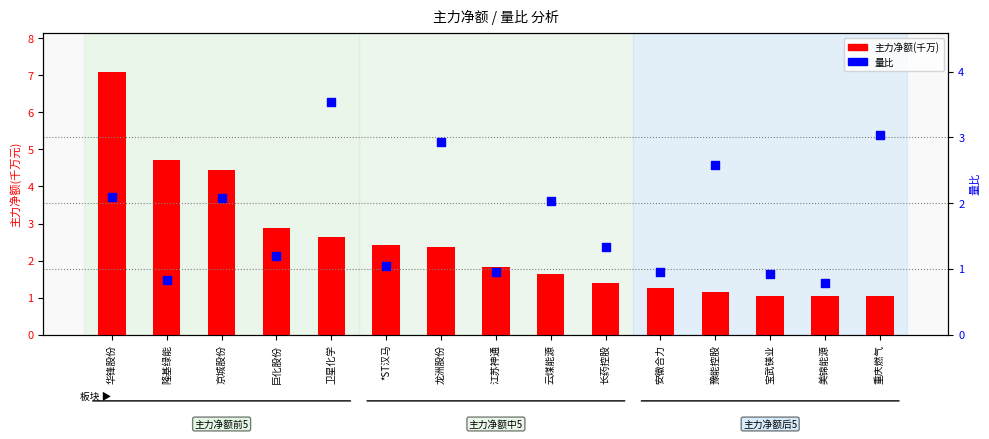

At which category is the sum across all series the highest?

华锋股份